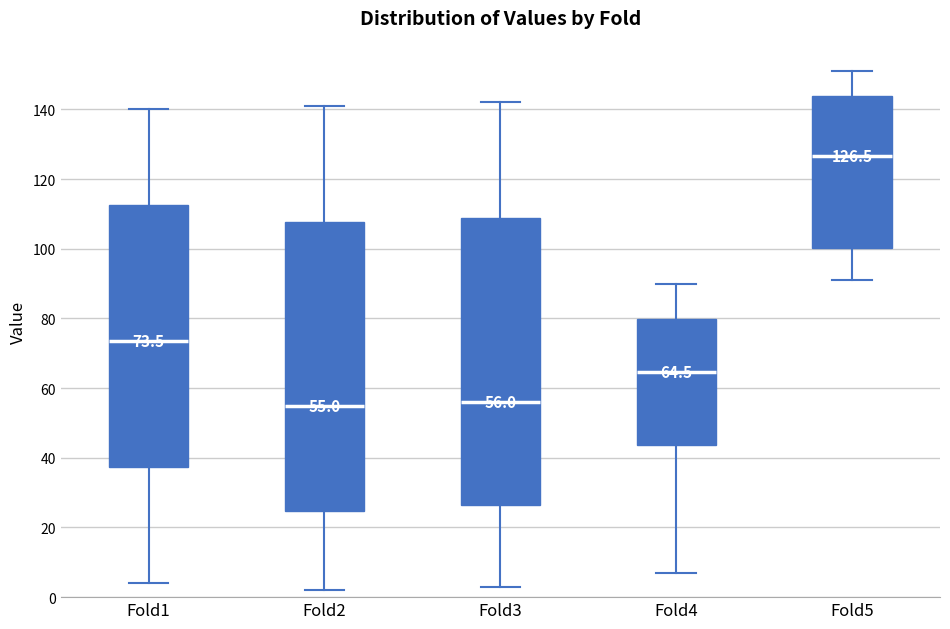

Which box's median line is the highest?

Fold5